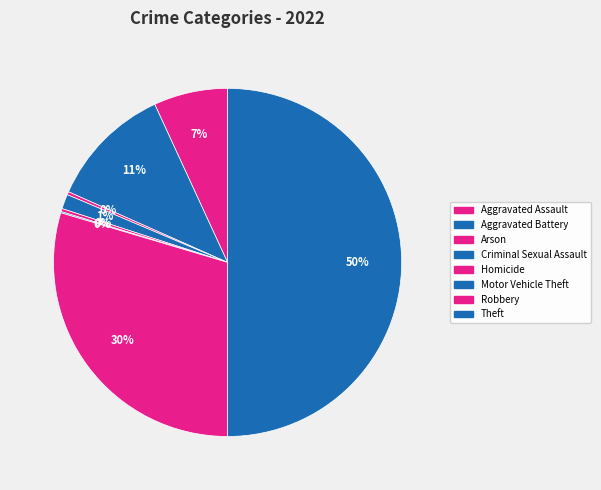

Combined, what portion of the pie is Aggravated Assault and Aggravated Battery?

18.4%